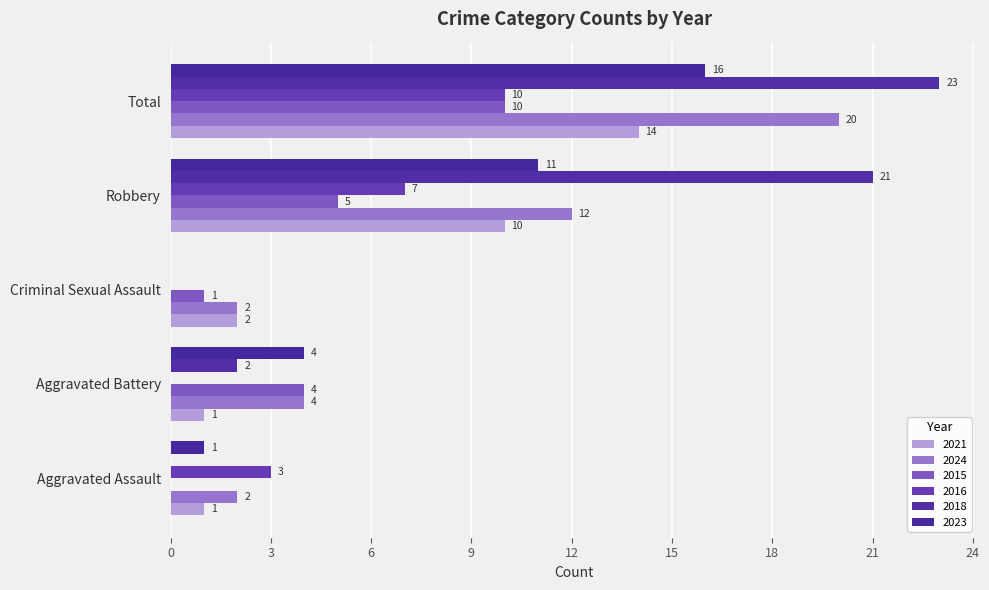

Reading left to right, transcribe all the data shown in this chart.

2021: 1	1	2	10	14
2024: 2	4	2	12	20
2015: 0	4	1	5	10
2016: 3	0	0	7	10
2018: 0	2	0	21	23
2023: 1	4	0	11	16